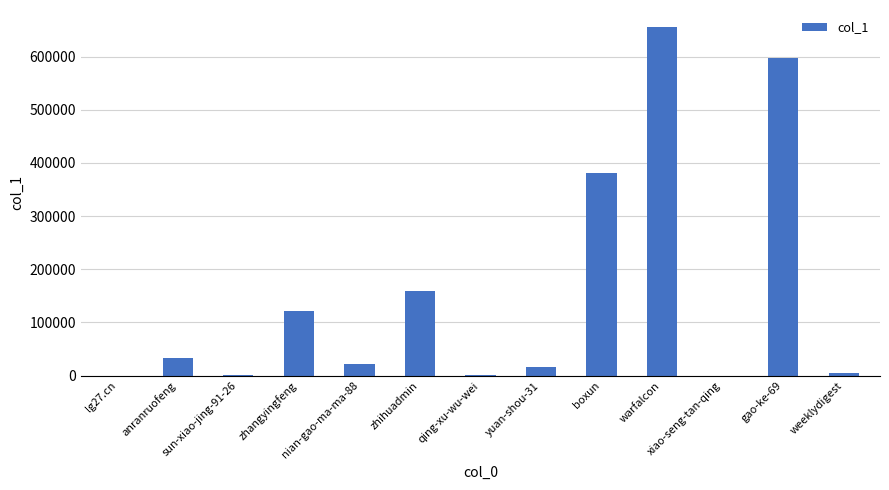

Which has a higher value, warfalcon or weeklydigest?

warfalcon